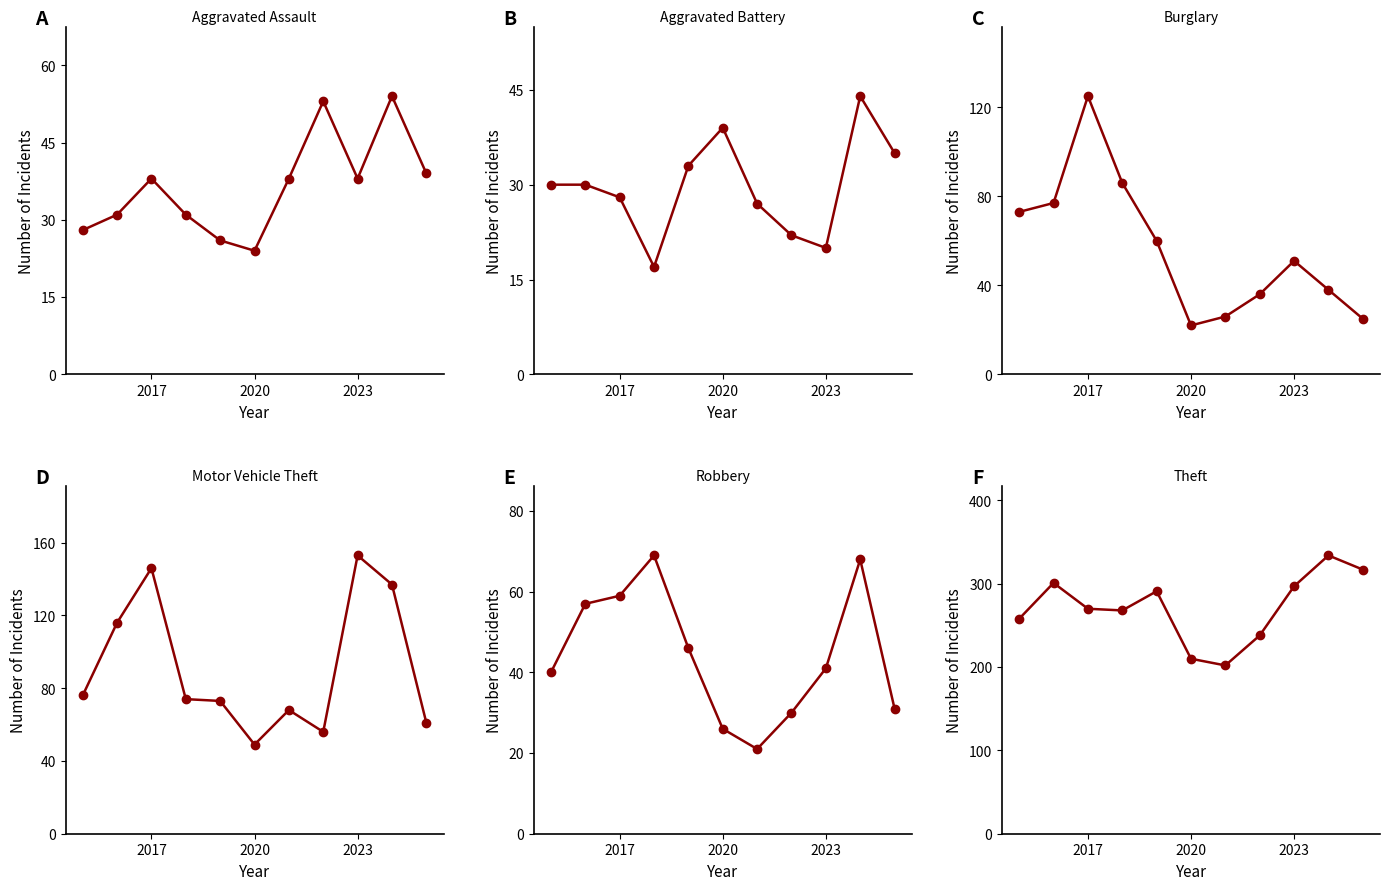

True or false: Burglary and Aggravated Assault intersect in this chart.

True